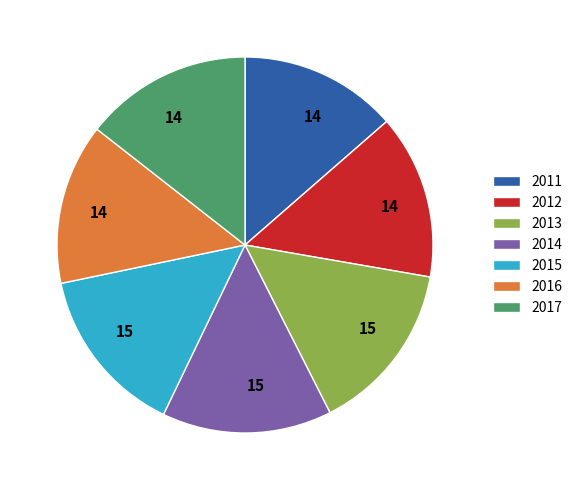

Combined, do 2014 and 2016 account for over 50%?

No